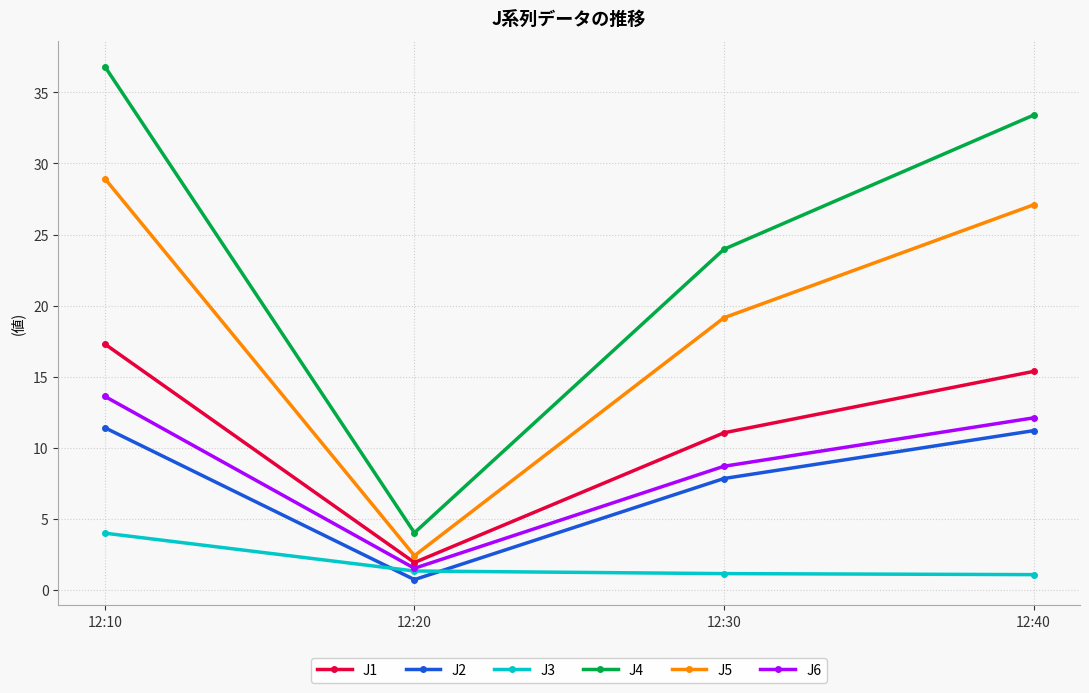

What is the maximum value shown in the chart?

36.8